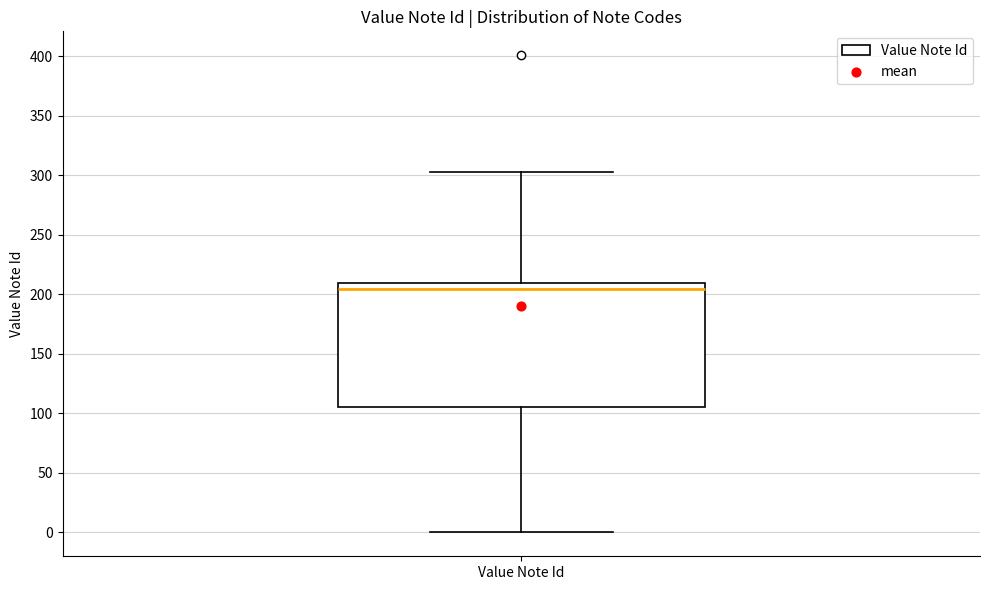

Read this box plot against the y-axis: the position of the median line, the range covered by the box, and the ends of both whiskers. The values are not printed on the chart, so give them approximately, as read against the axis.

median 205, box 105 to 210, whiskers 0 to 305